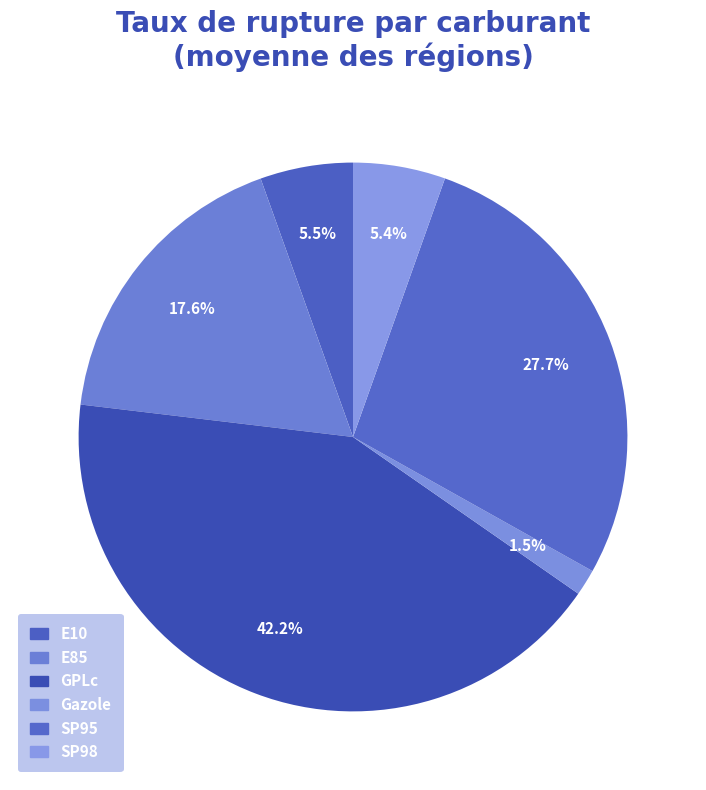

How many slices are in this pie chart?

6